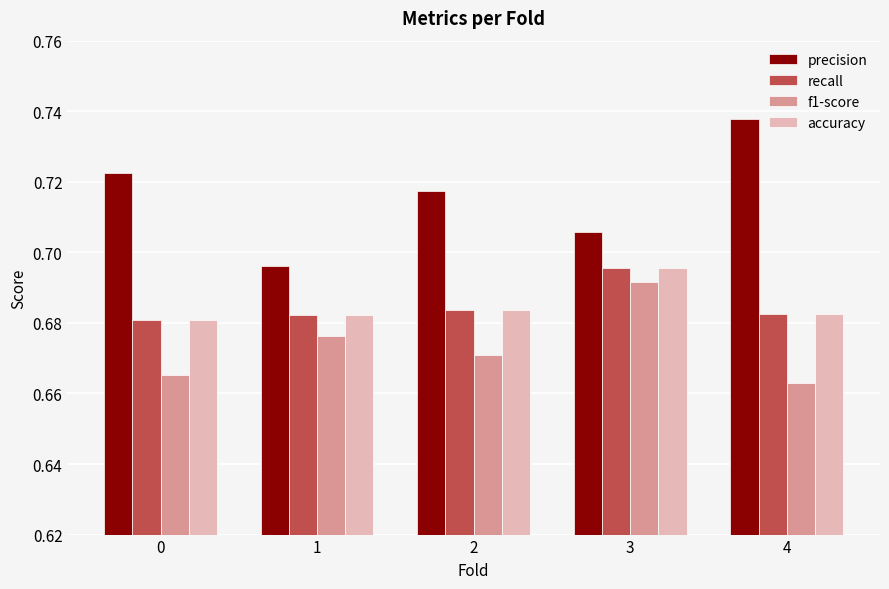

How many groups of bars are there?

5